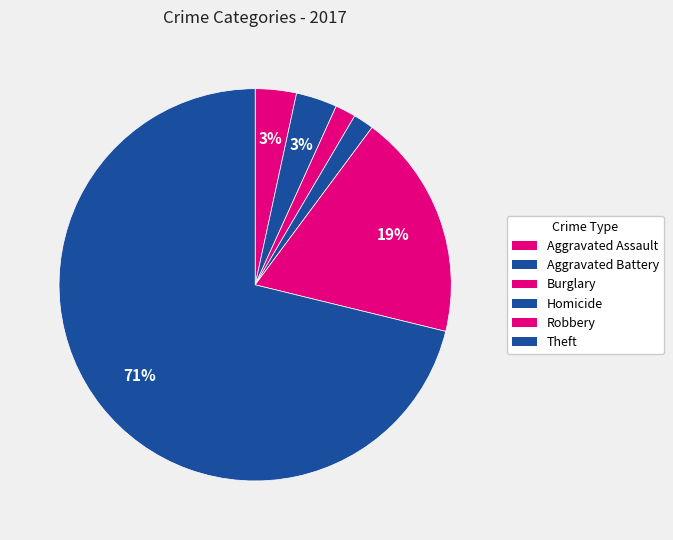

How many segments does this pie chart have?

6